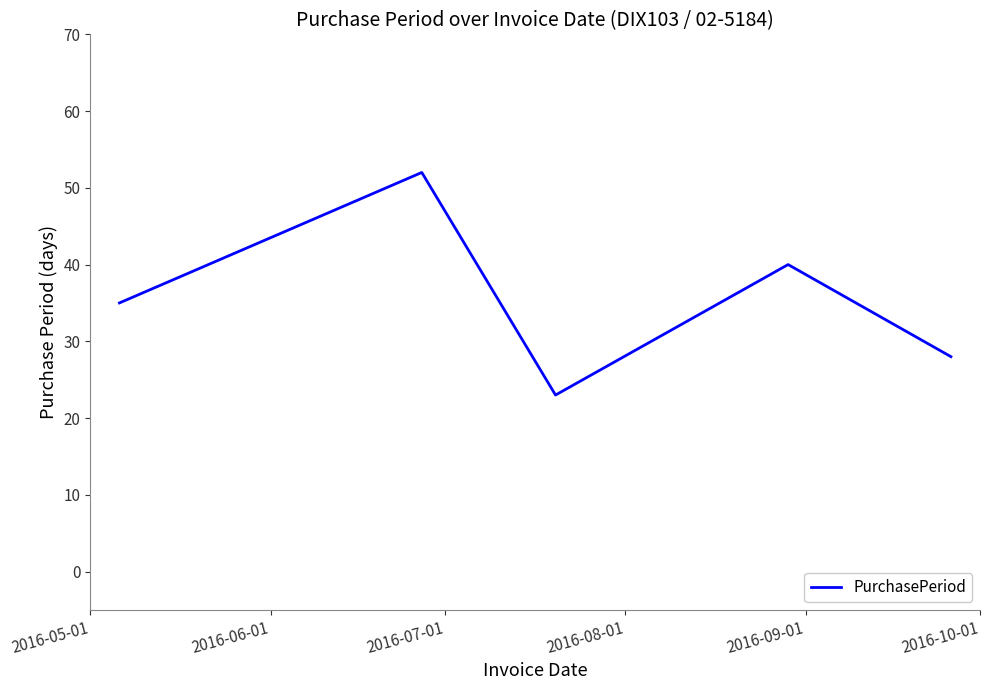

What is the average value?

36